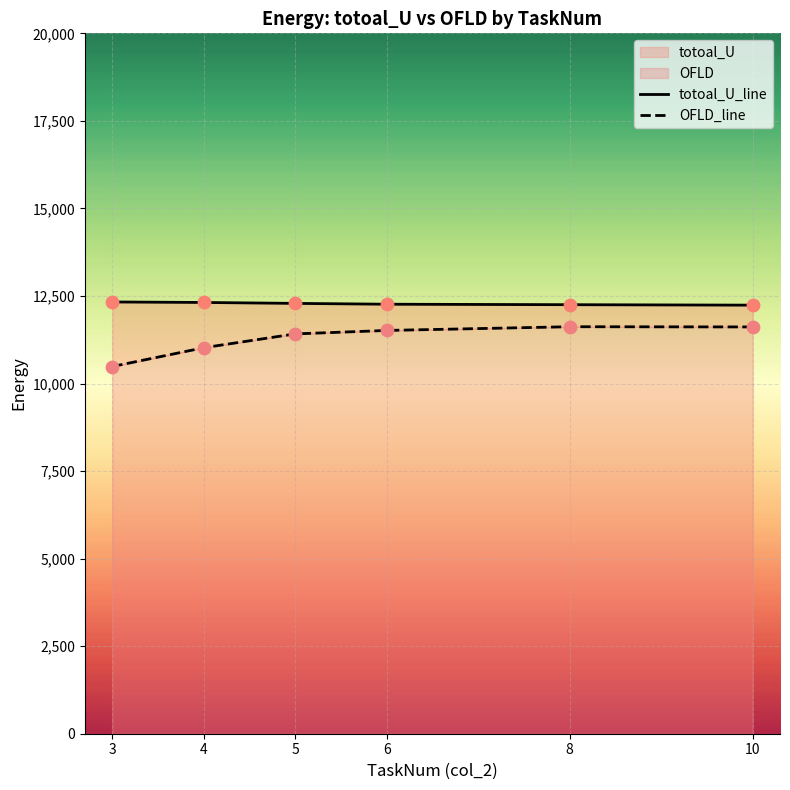

Is the value of OFLD_line at 10 greater than the value of totoal_U_line at 4?

No